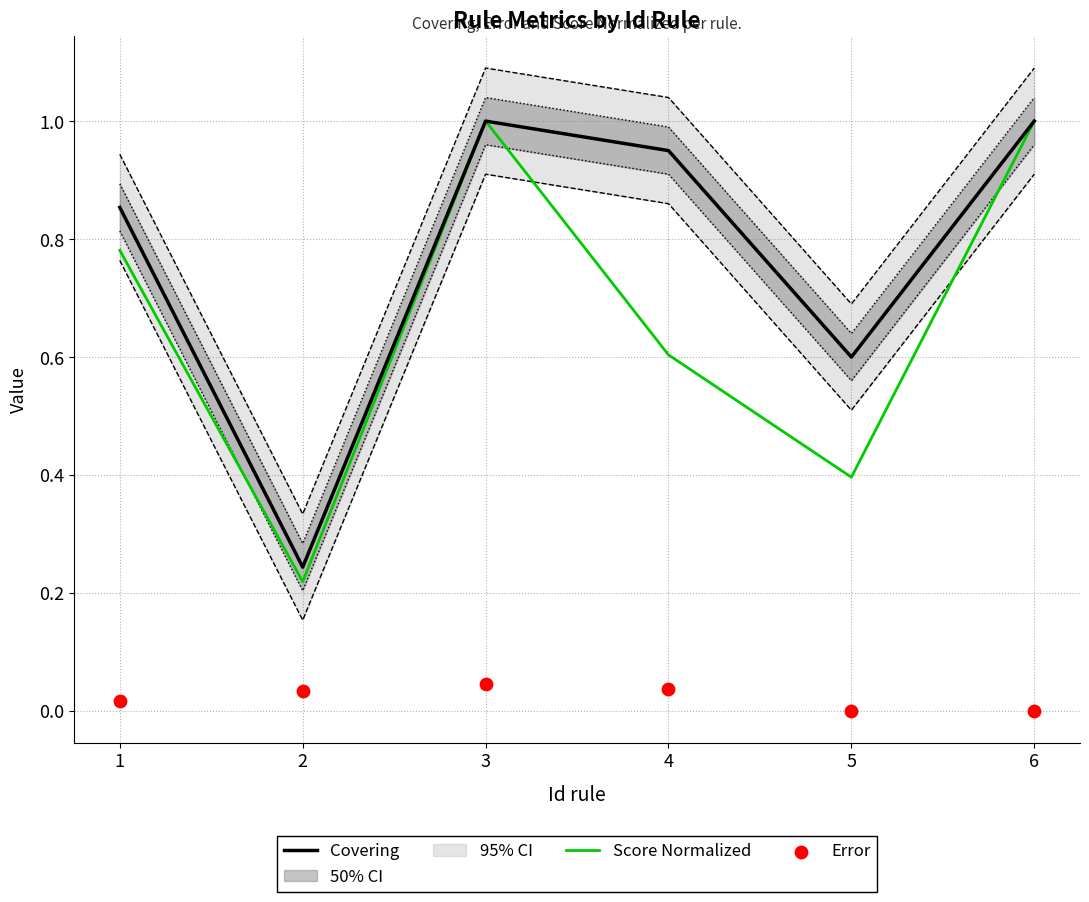

At which category is the sum across all series the highest?

3